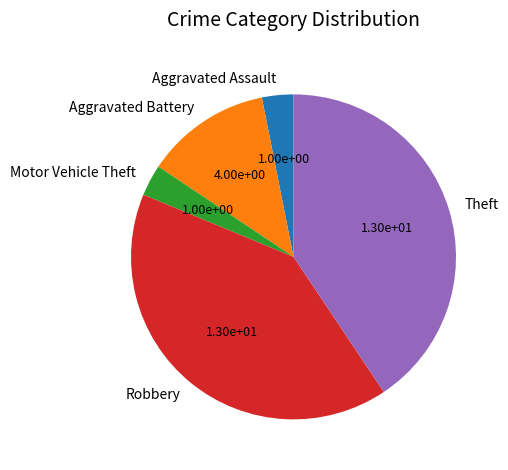

The Theft slice represents 34% of the pie. True or false?

False